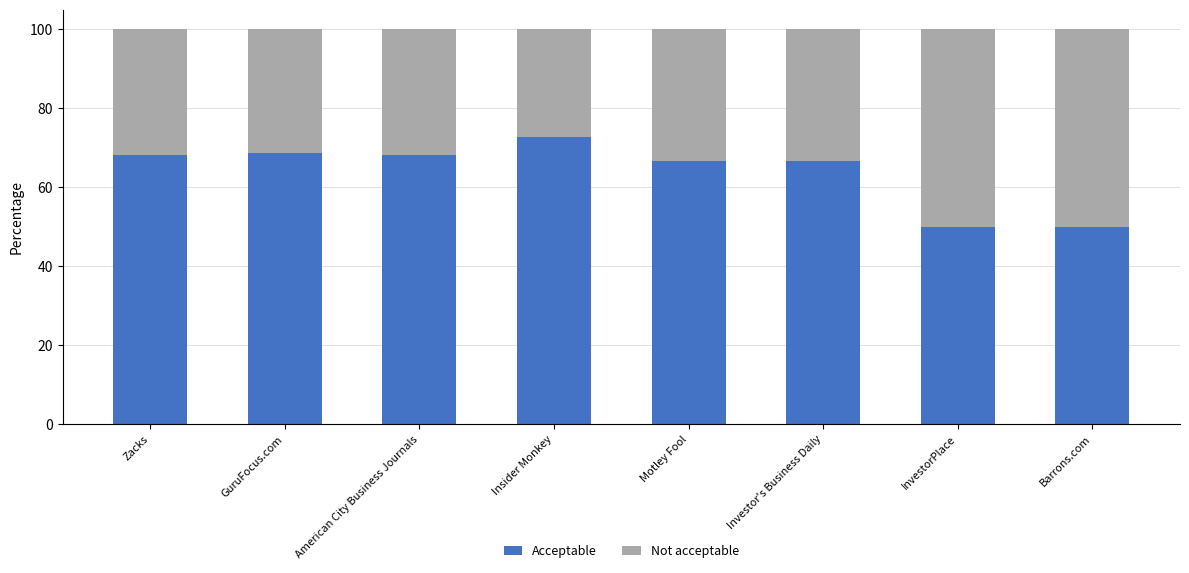

What is the lowest value of the Acceptable series?

50.0